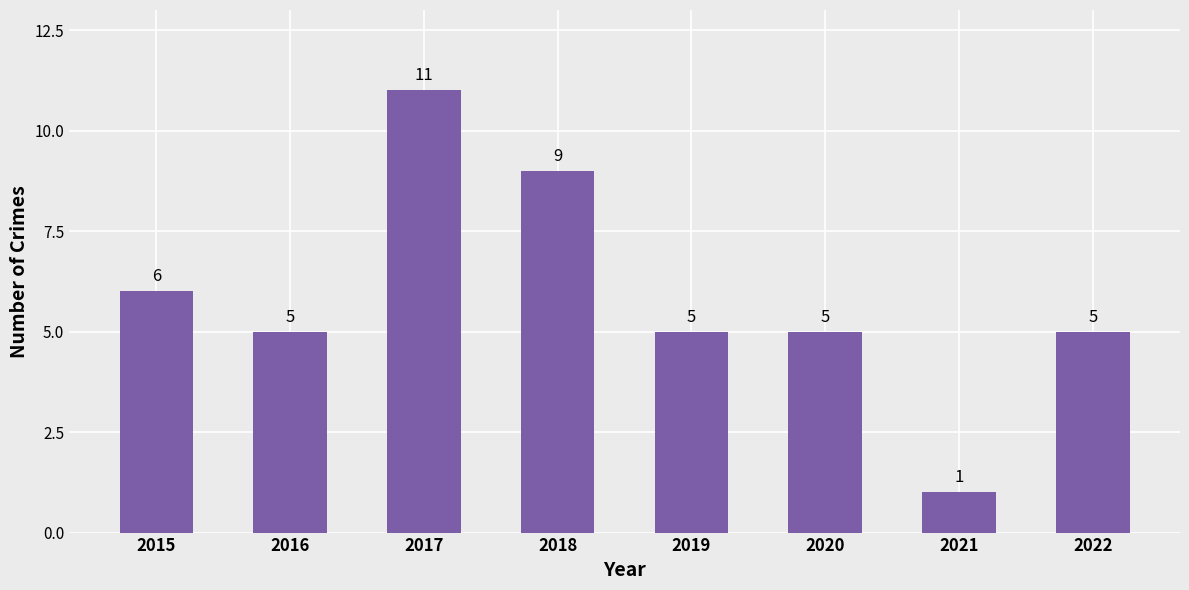

Reading left to right, list all the values displayed in this chart.

6	5	11	9	5	5	1	5